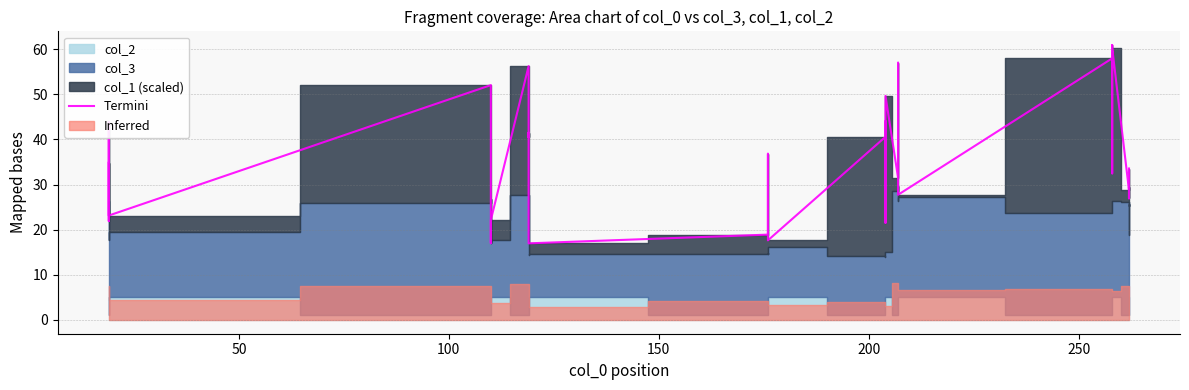

What is the value of the 26th point from the left?

31.5